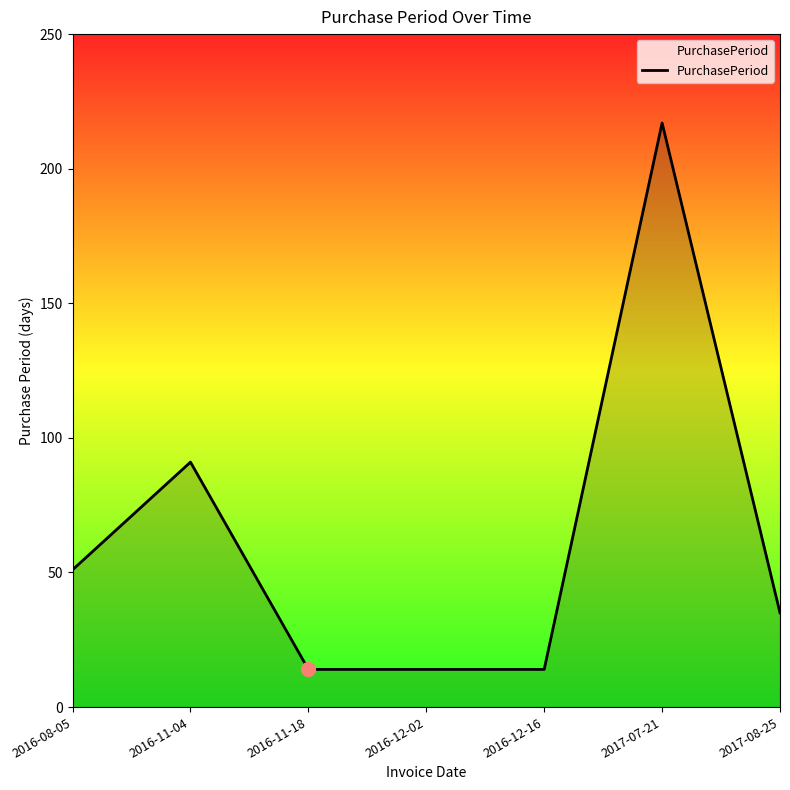

What position from the right is 2016-11-04?

6